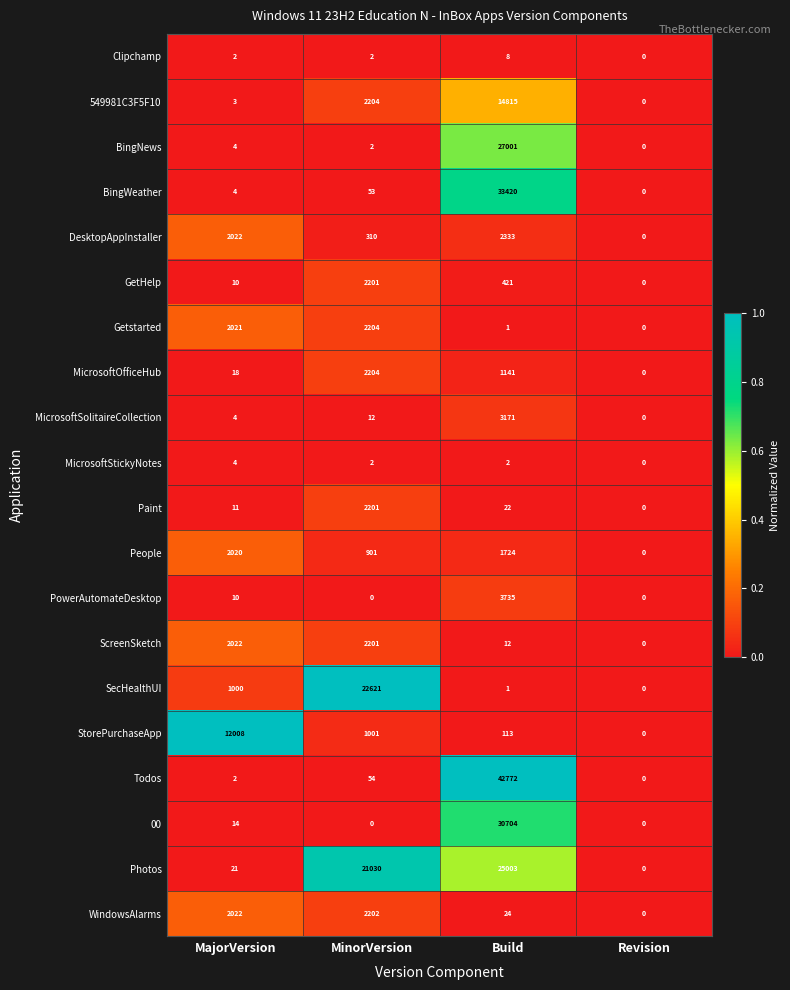

How many data points does each series have?

4